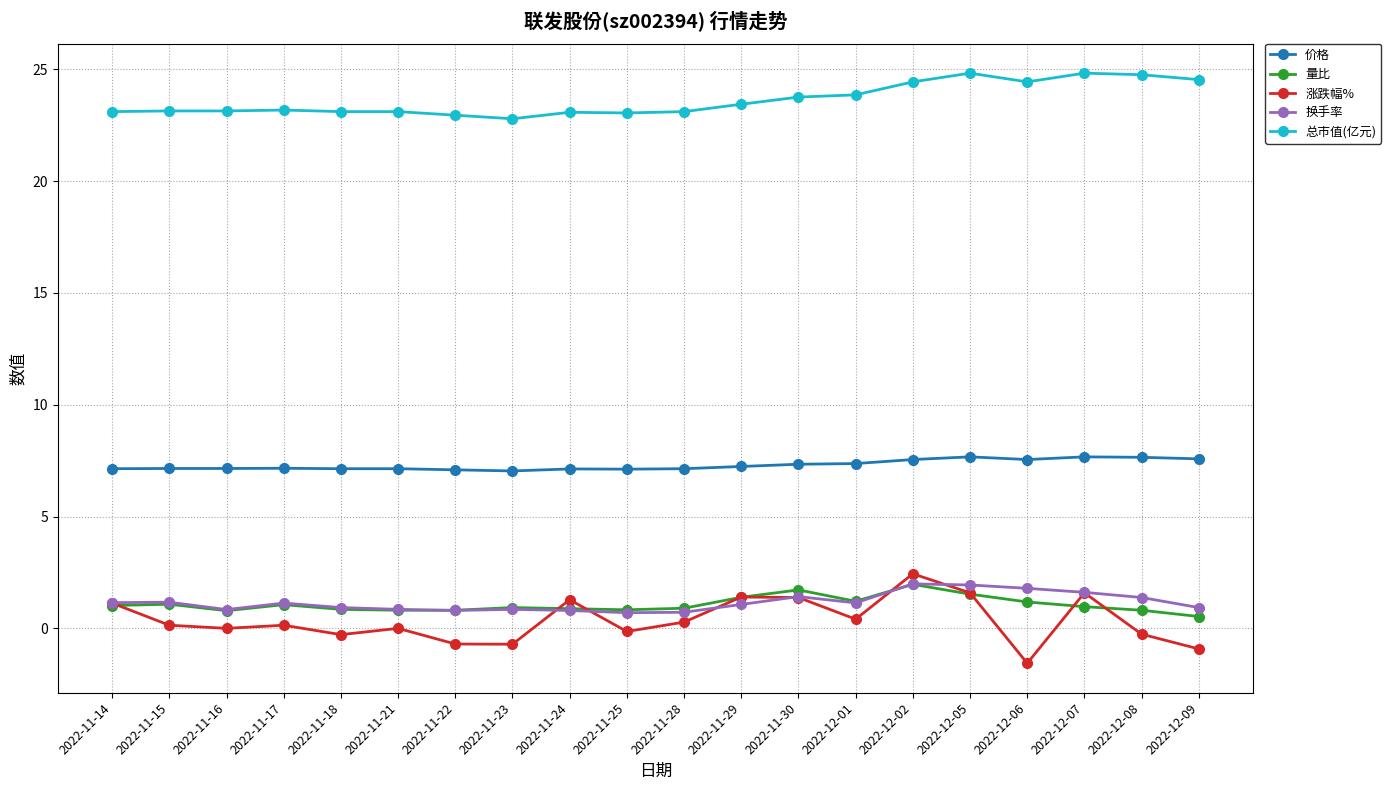

What is the total value across all series at 2022-12-05?

37.6